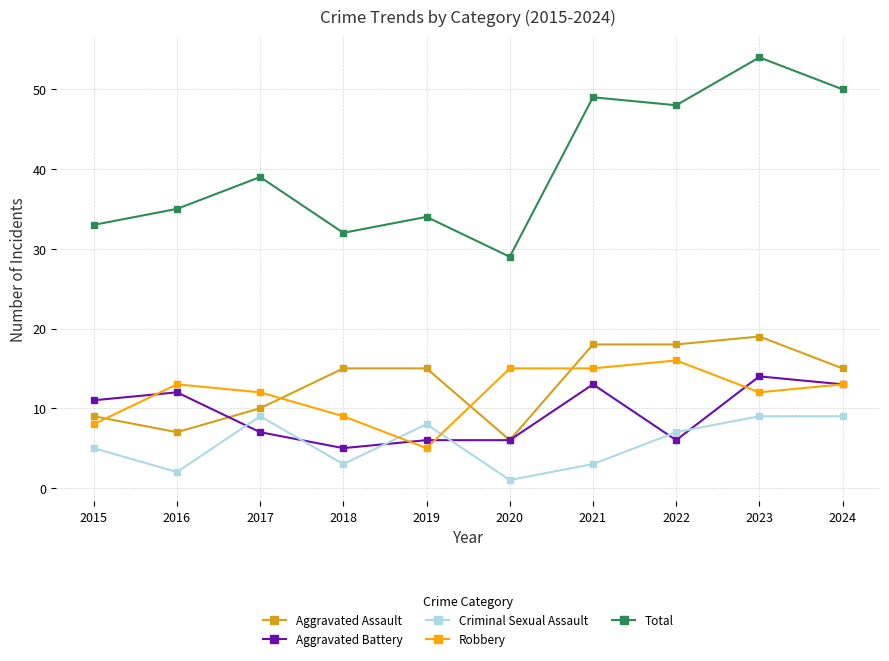

What are all the series names shown in the legend?

Aggravated Assault, Aggravated Battery, Criminal Sexual Assault, Robbery, Total